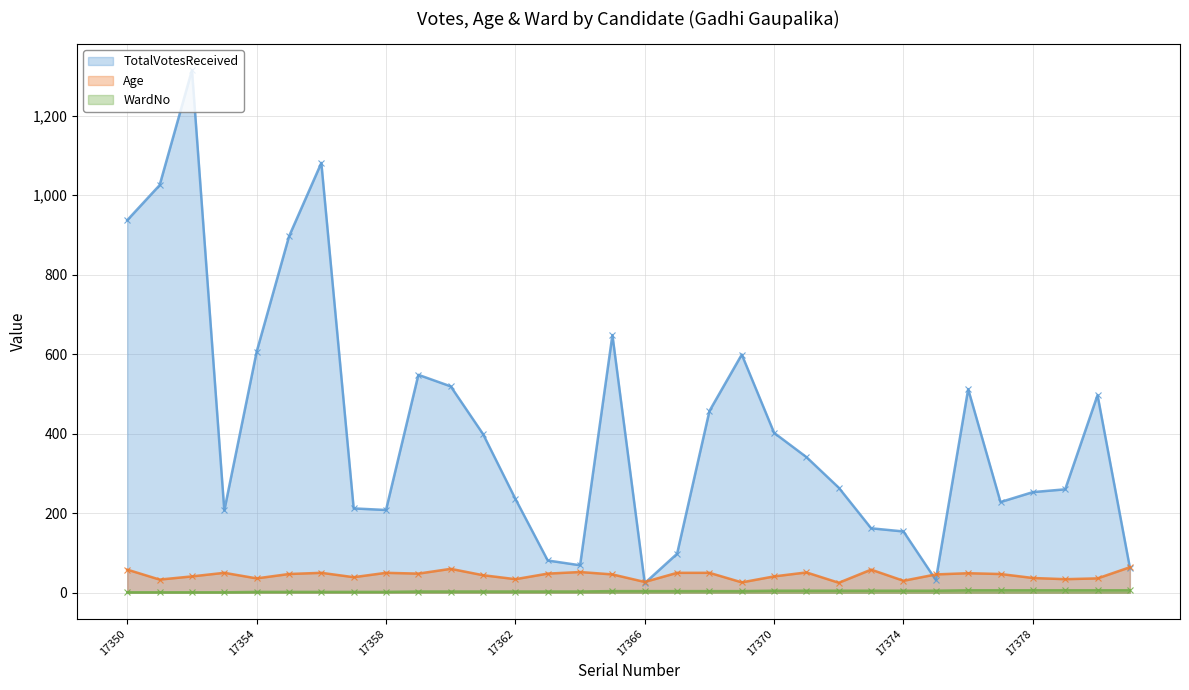

In TotalVotesReceived (line), how many points are lower than both neighbors (excluding endpoints)?

6